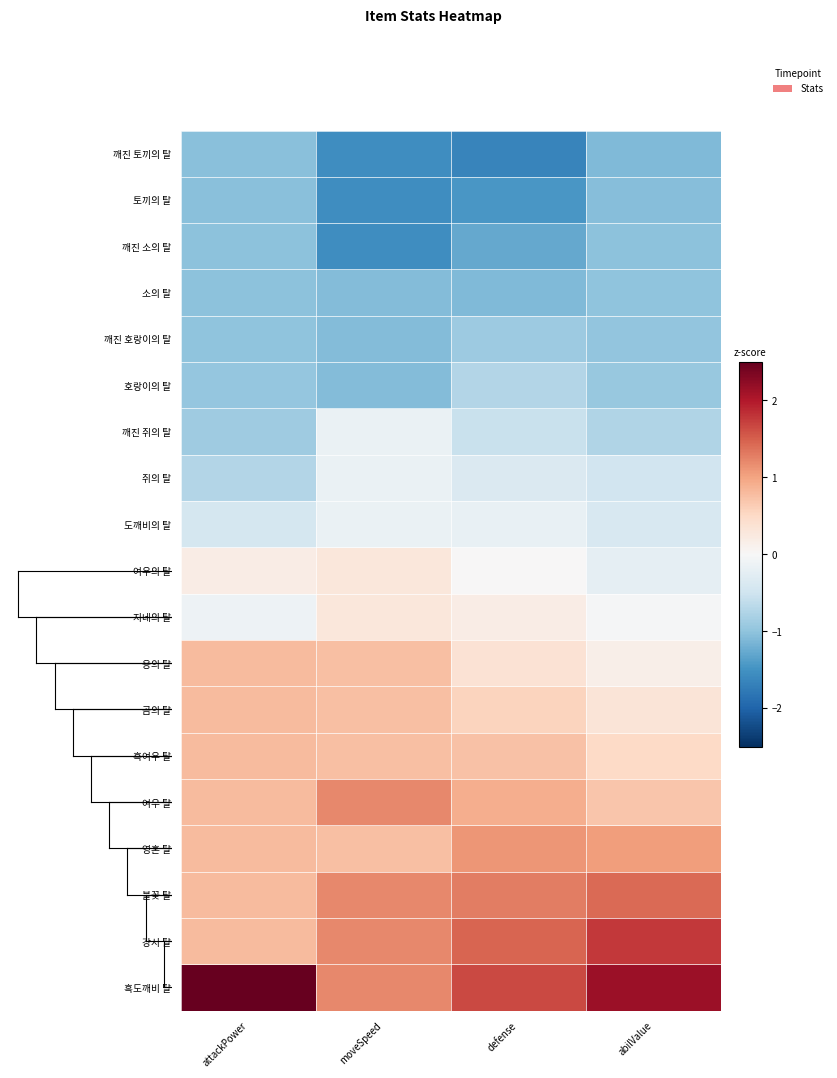

How many series are shown in this chart?

19